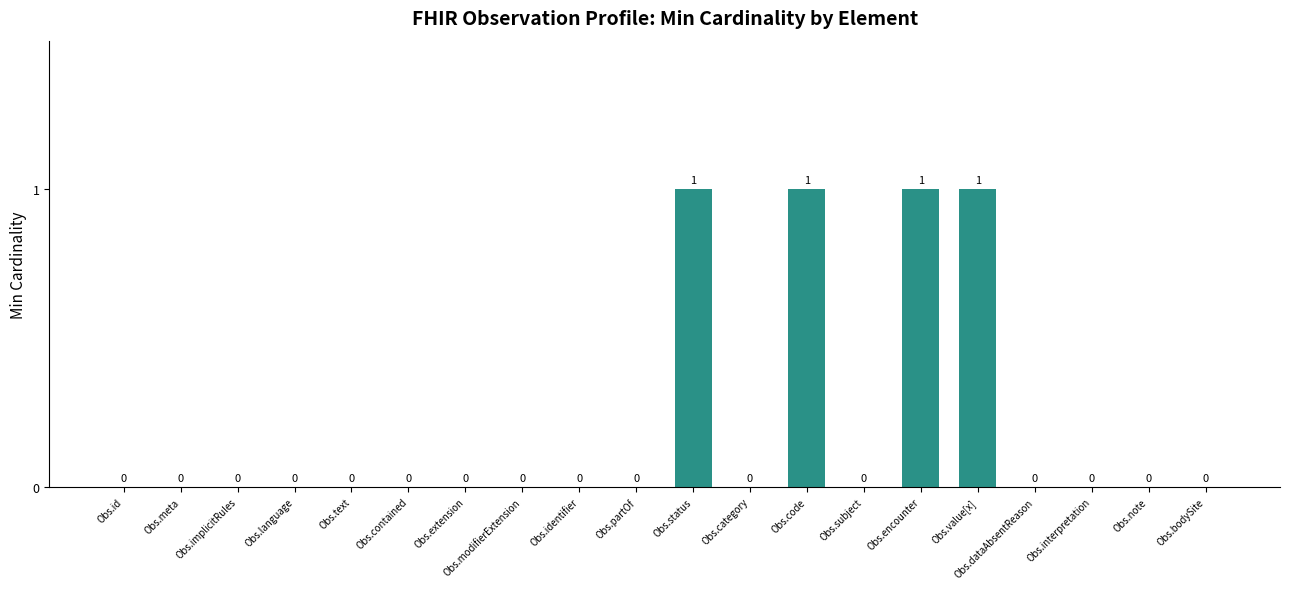

Between Obs.value[x] and Obs.extension, which is larger?

Obs.value[x]